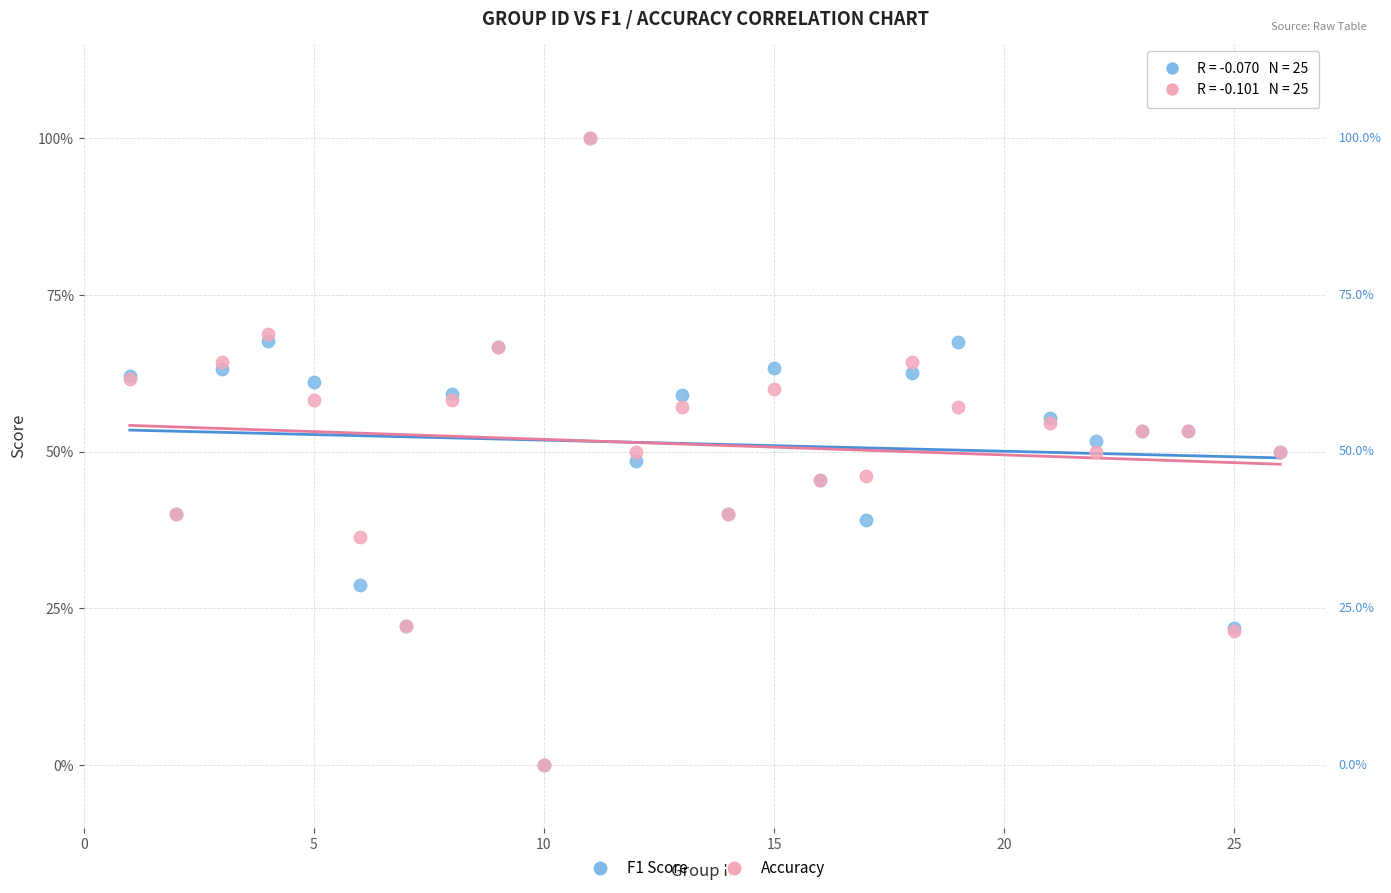

What are all the series names shown in the legend?

F1 Score, Accuracy